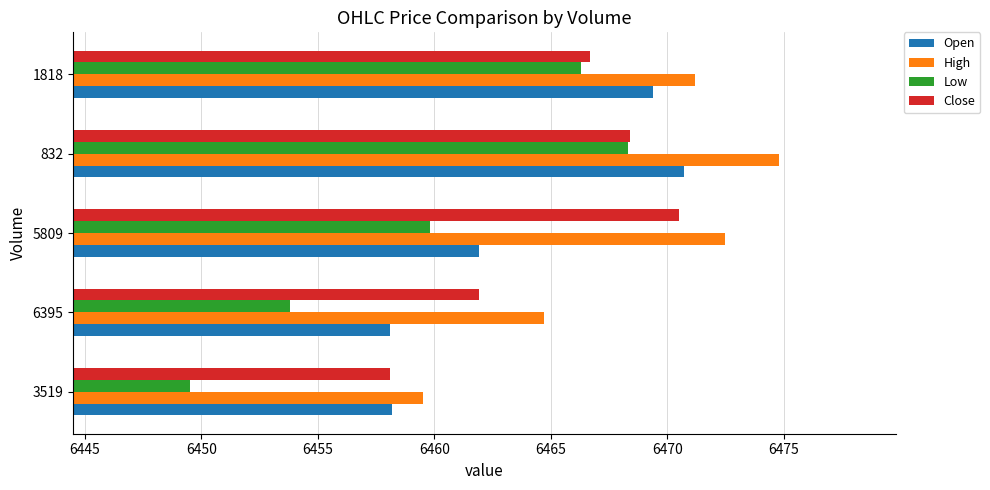

Is it true that Low equals 6468.3 at 832?

True